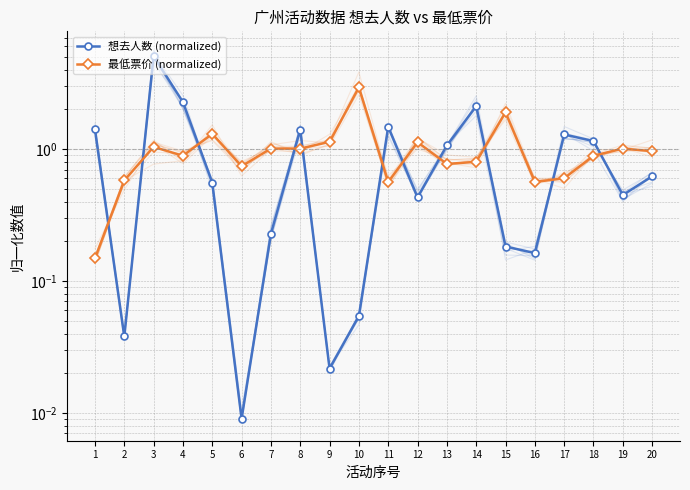

Is the value of 最低票价 (normalized) at 7 greater than the value of 想去人数 (normalized) at 1?

No